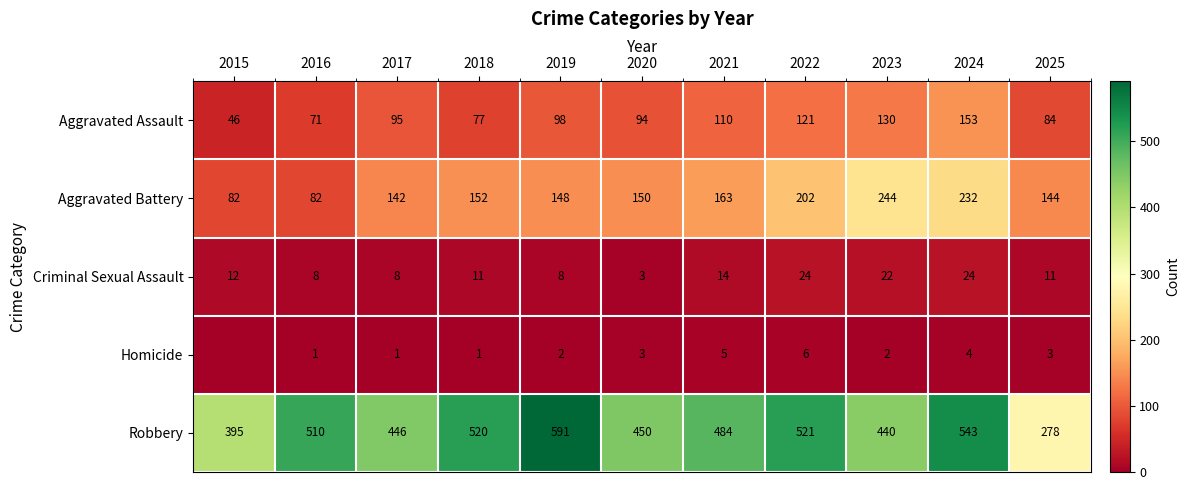

The Robbery series shows 543 at 2024. True or false?

True